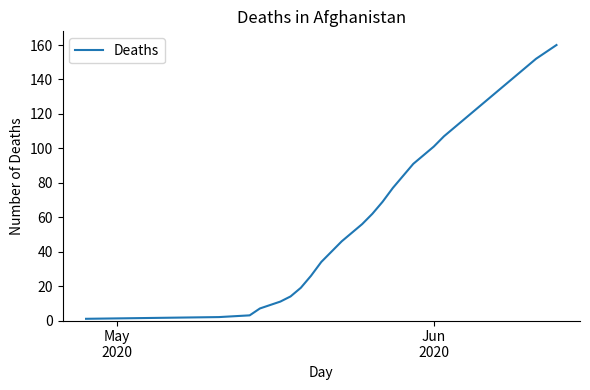

What is the difference between the maximum and minimum values?

159